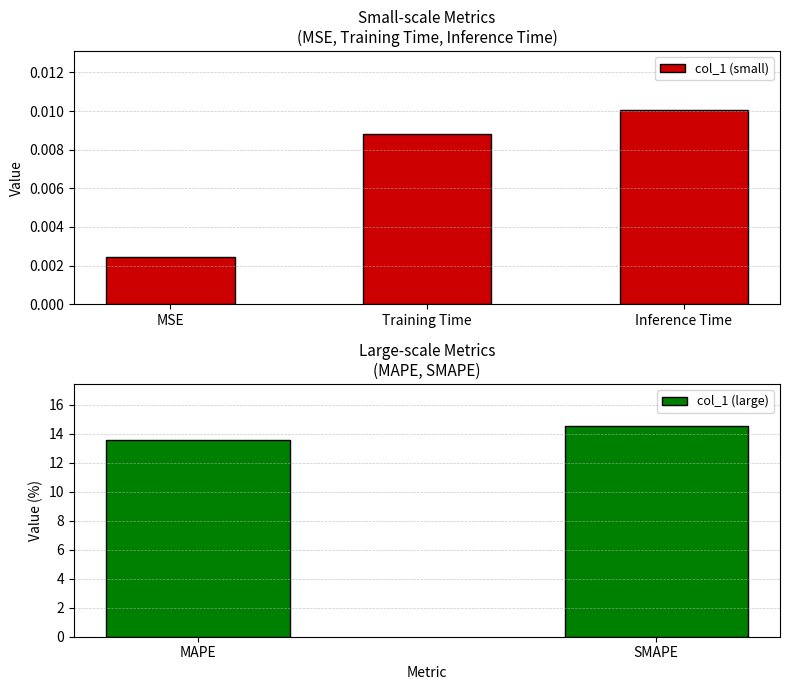

What is the difference between the values at MSE and MAPE?

13.6